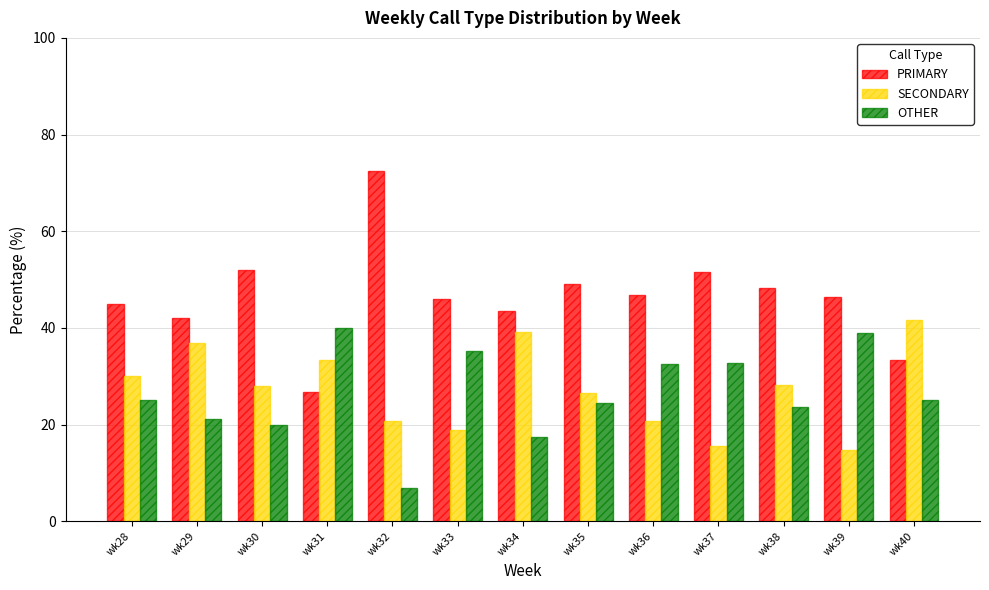

Are the bars horizontal?

No